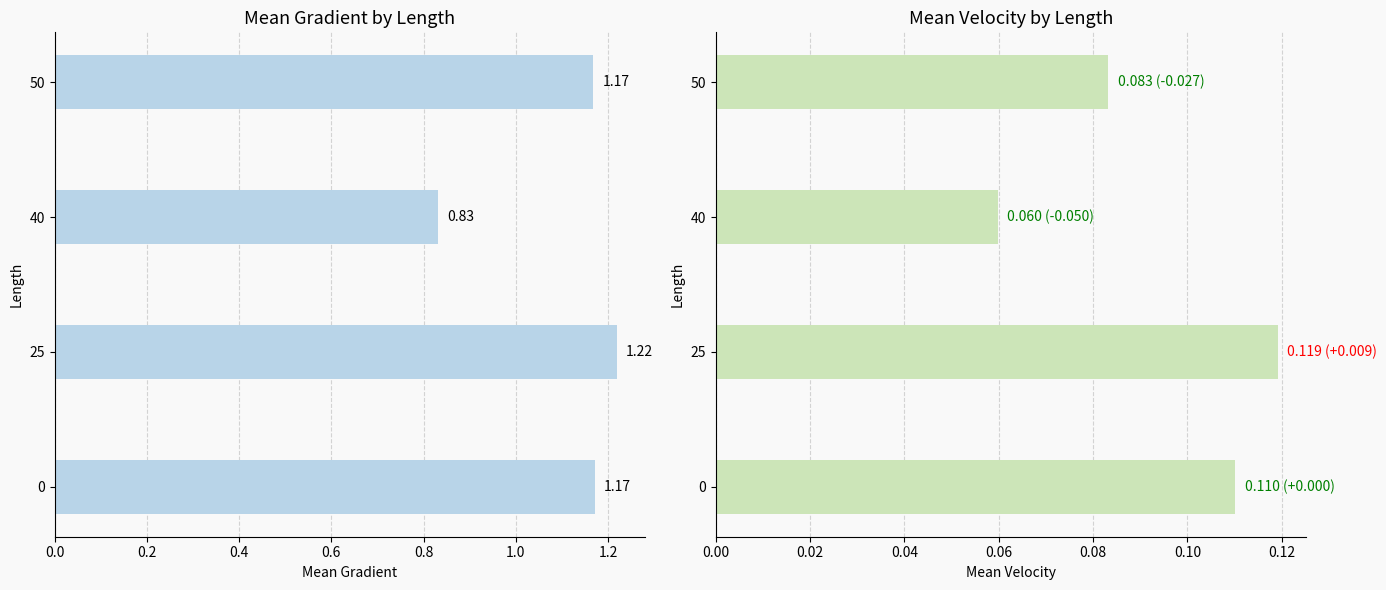

Is the value of mean_grad at 0 greater than the value of mean_vel at 40?

Yes